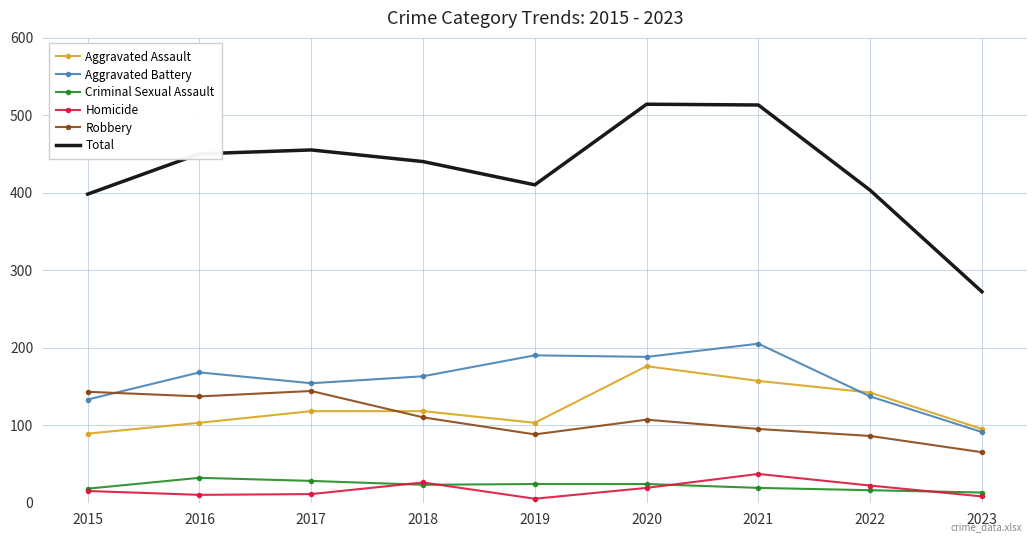

What are all the series names shown in the legend?

Aggravated Assault, Aggravated Battery, Criminal Sexual Assault, Homicide, Robbery, Total